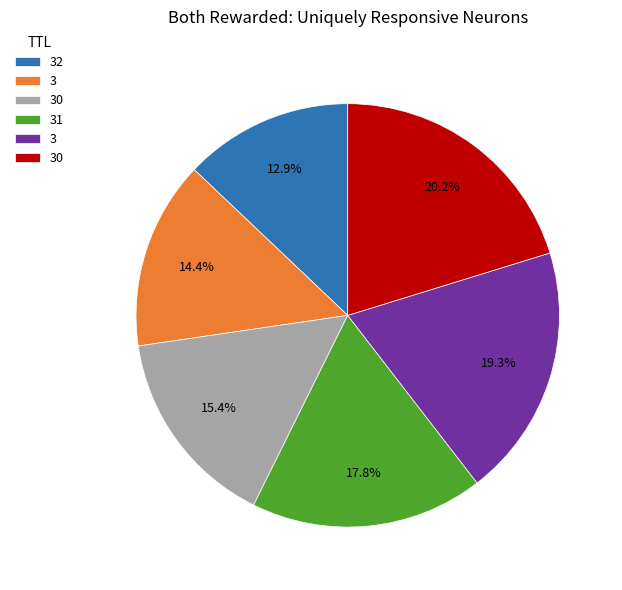

Is there a majority slice in this chart?

No